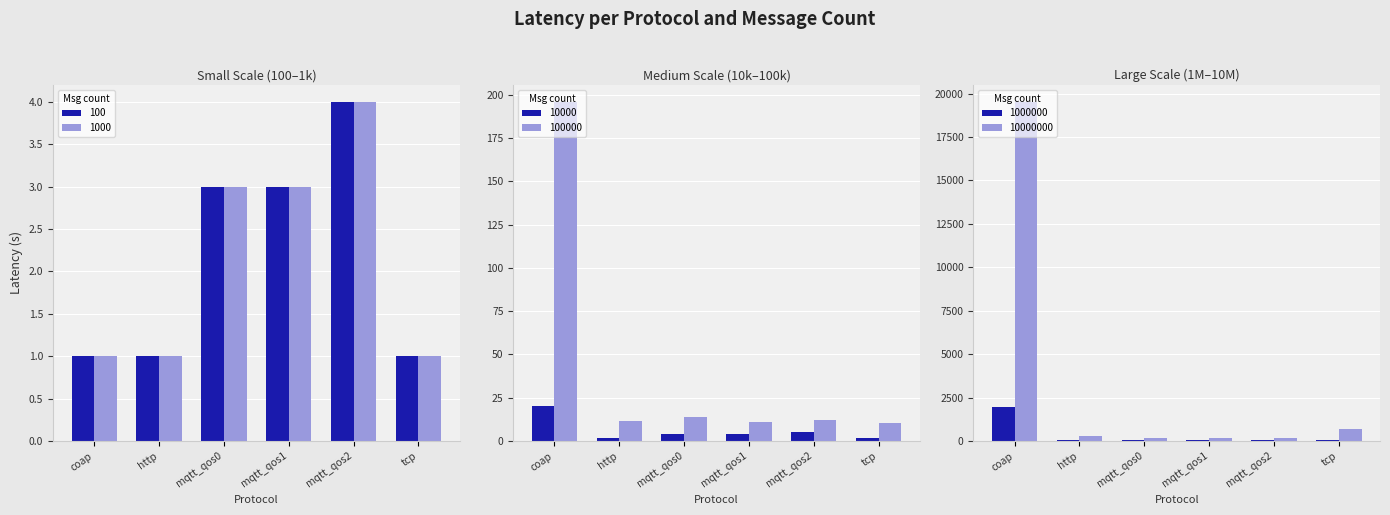

True or false: mqtt_qos1 has a value of 4.0 at 10000.

True